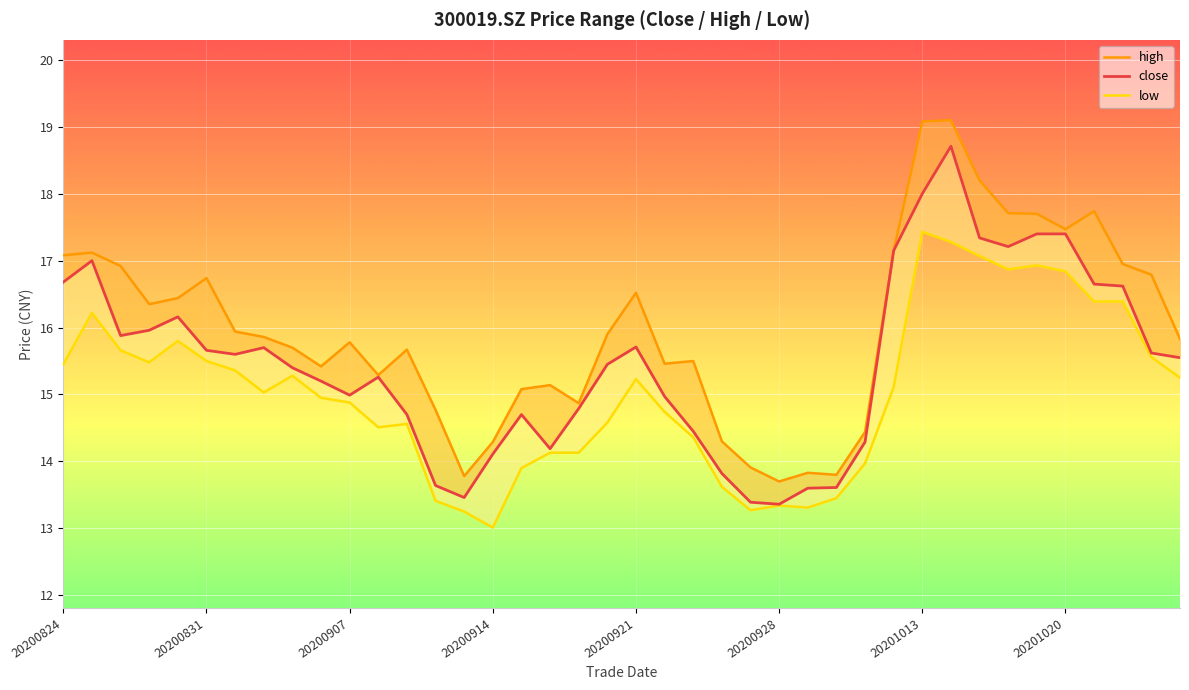

How many interior local peaks does the close series have?

7